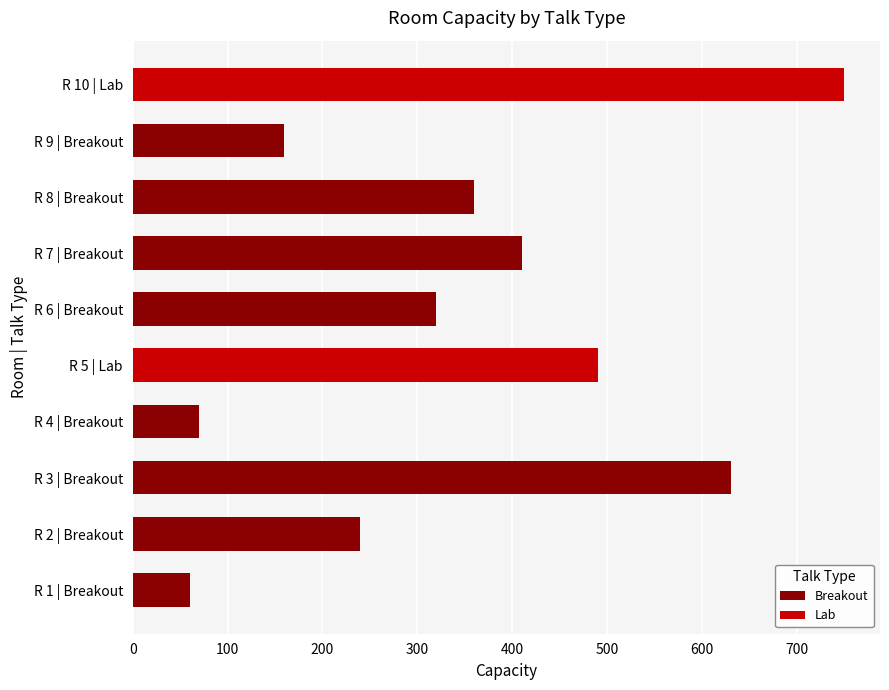

What is the change in value from R 1 to R 9?

+100